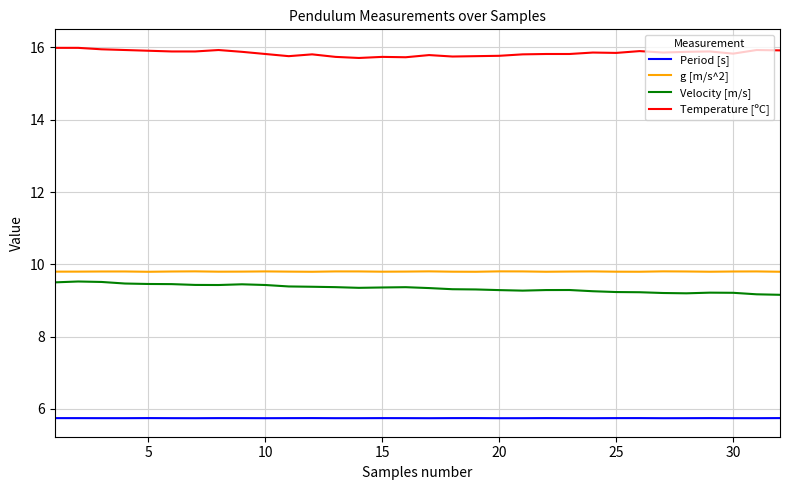

True or false: g [m/s^2] and Temperature [ºC] cross at least once.

False